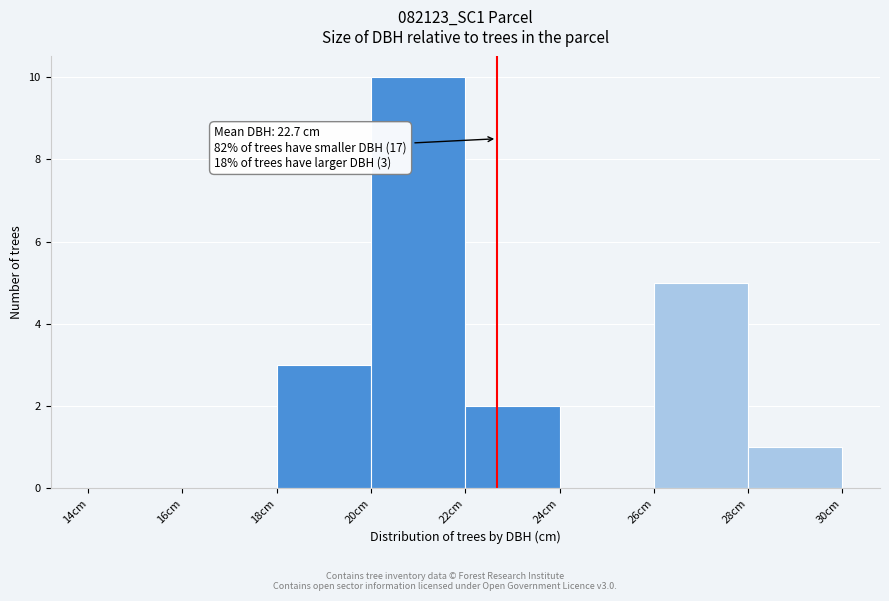

Over which range of the x-axis is the bar tallest?

20 to 22